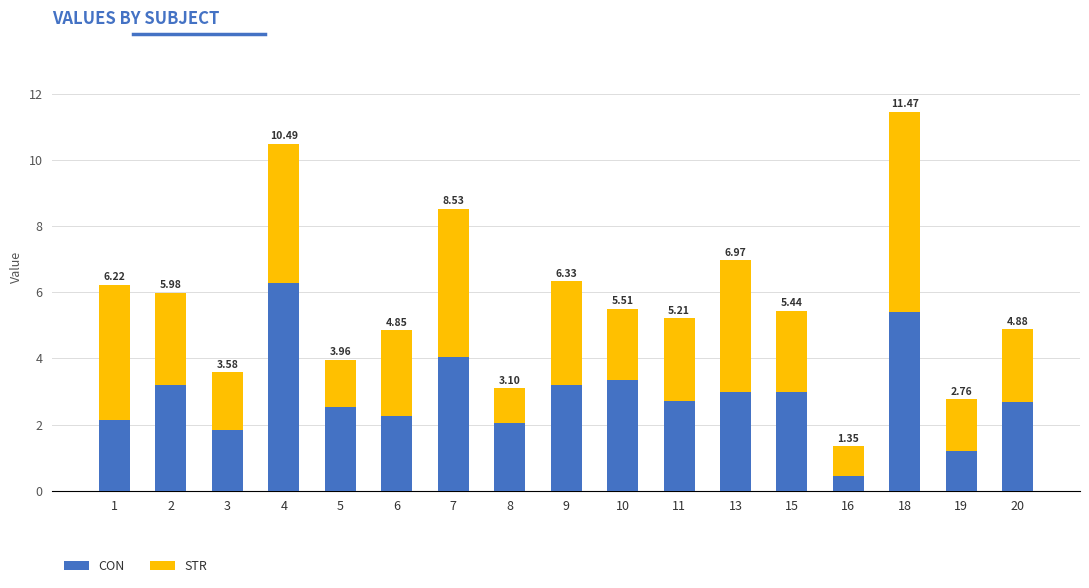

List the series in order of their overall mean, lowest first.

STR, CON